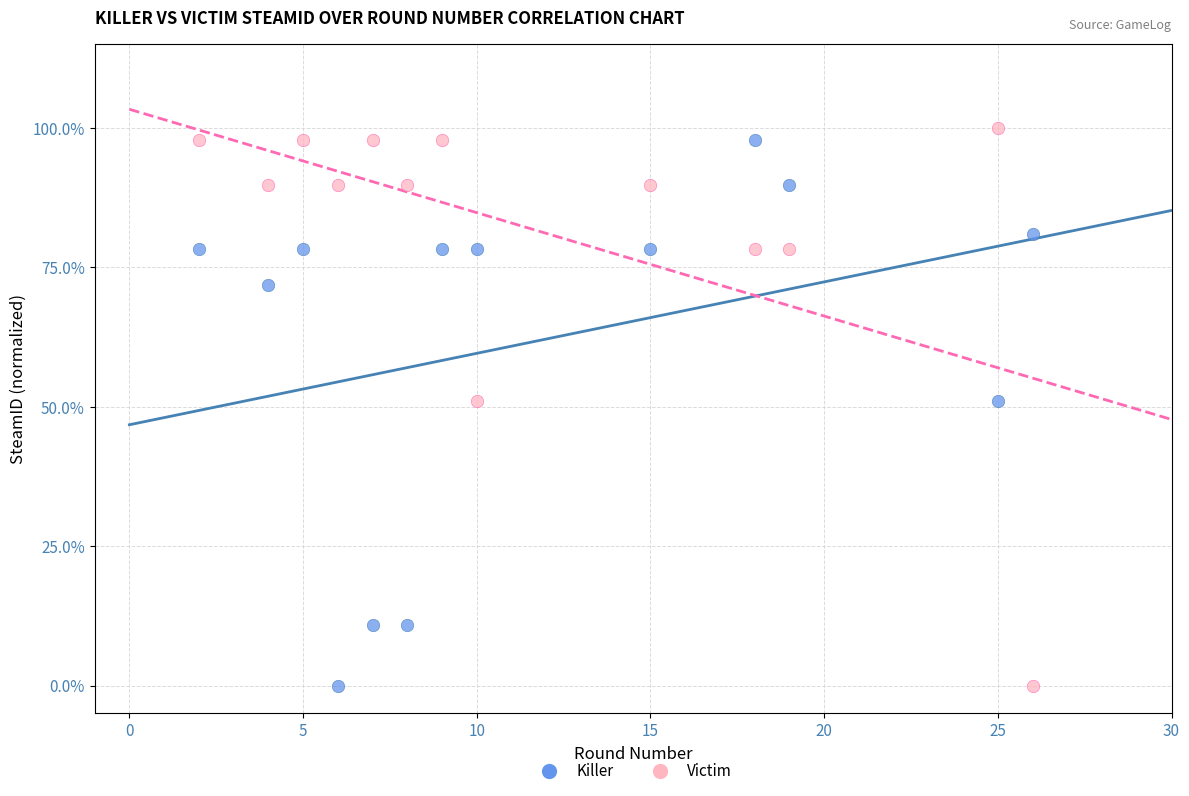

What are all the series names shown in the legend?

Killer, Victim